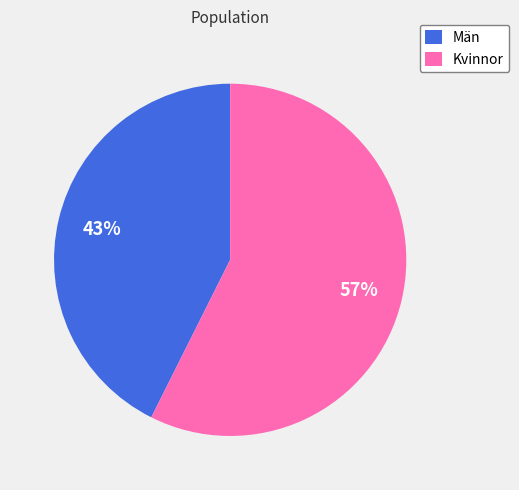

To the nearest percent, what is the average slice percentage?

50%